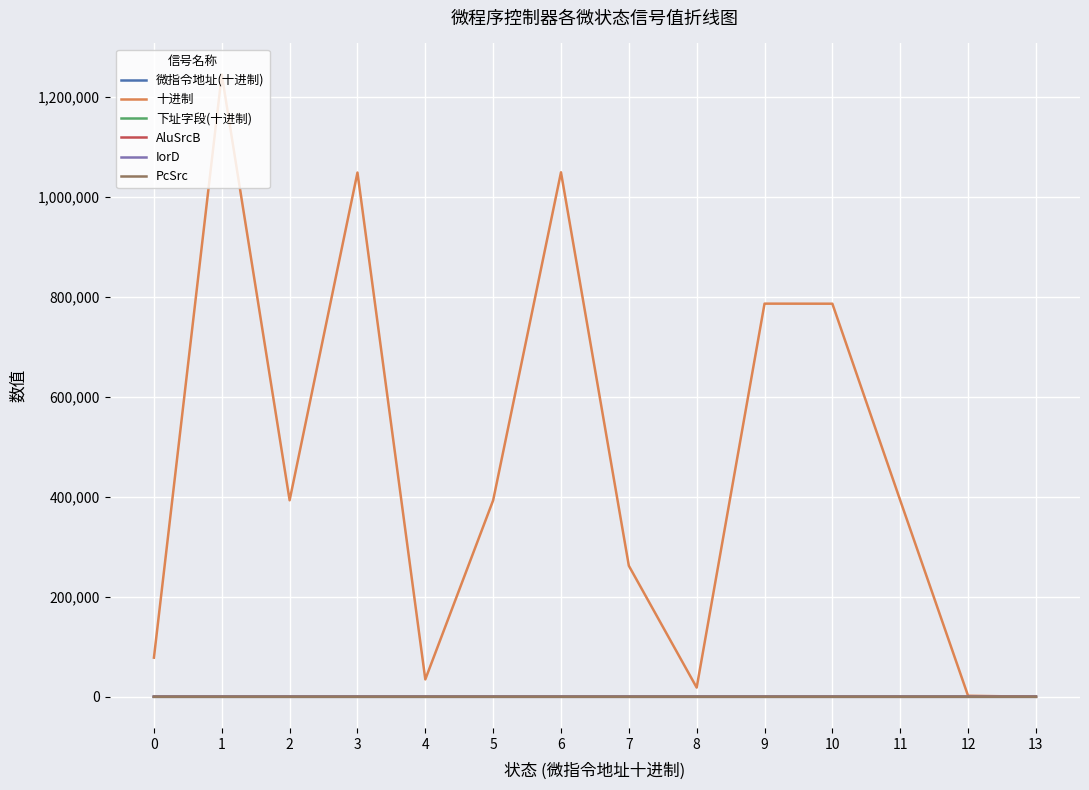

What is the greatest value displayed?

1245200